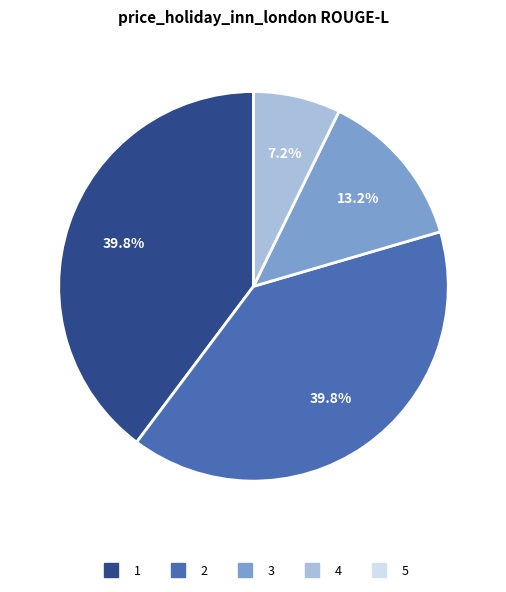

True or false: 3 accounts for 13% of the total.

True